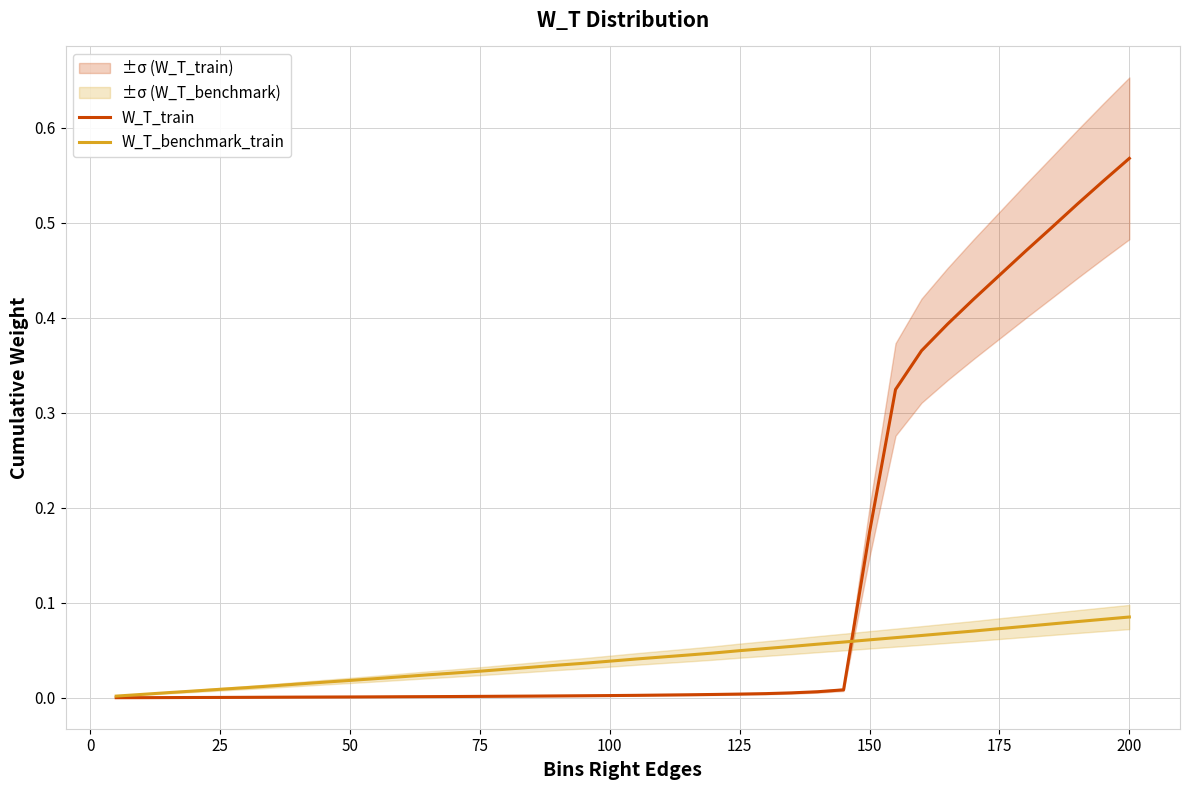

At how many categories does at least one series exceed 0?

40